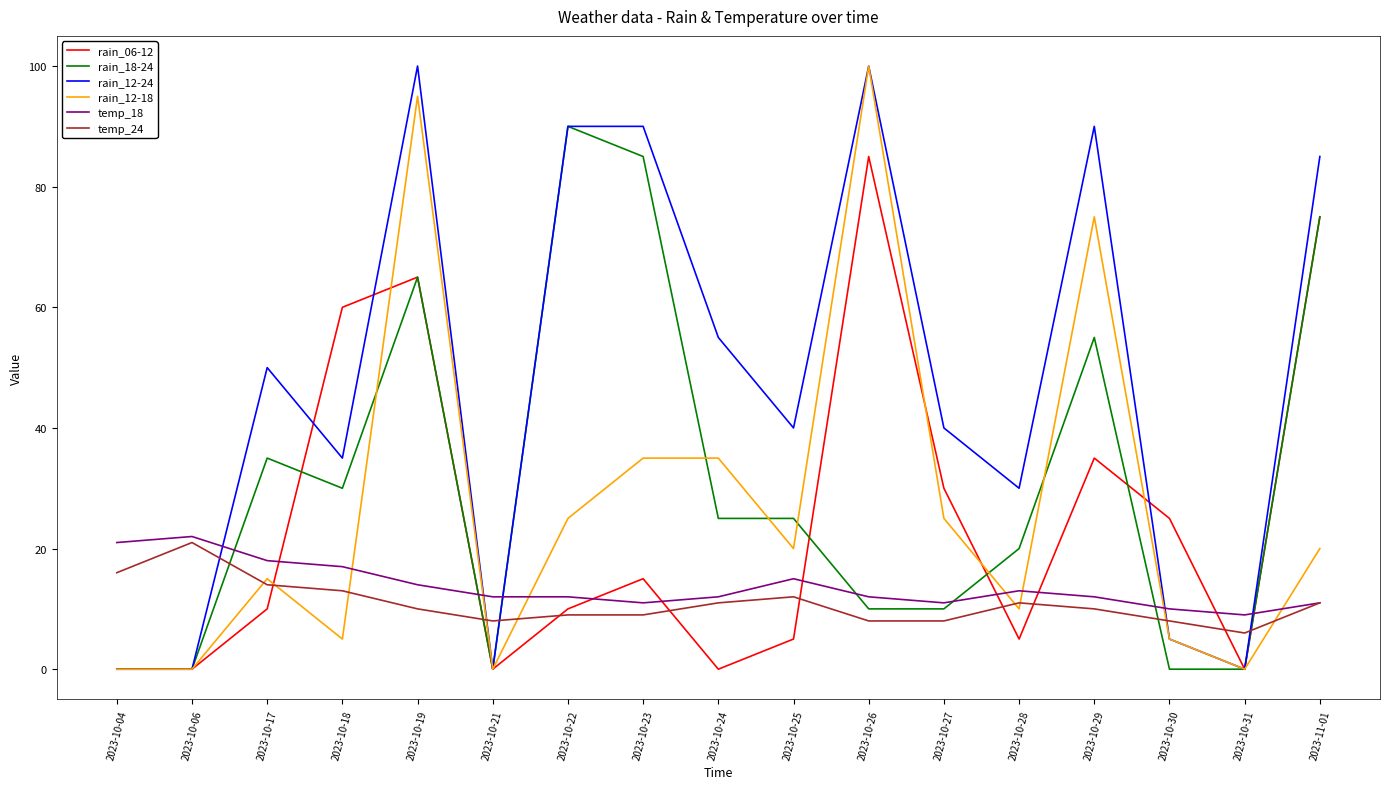

At how many categories does at least one series exceed 18?

15